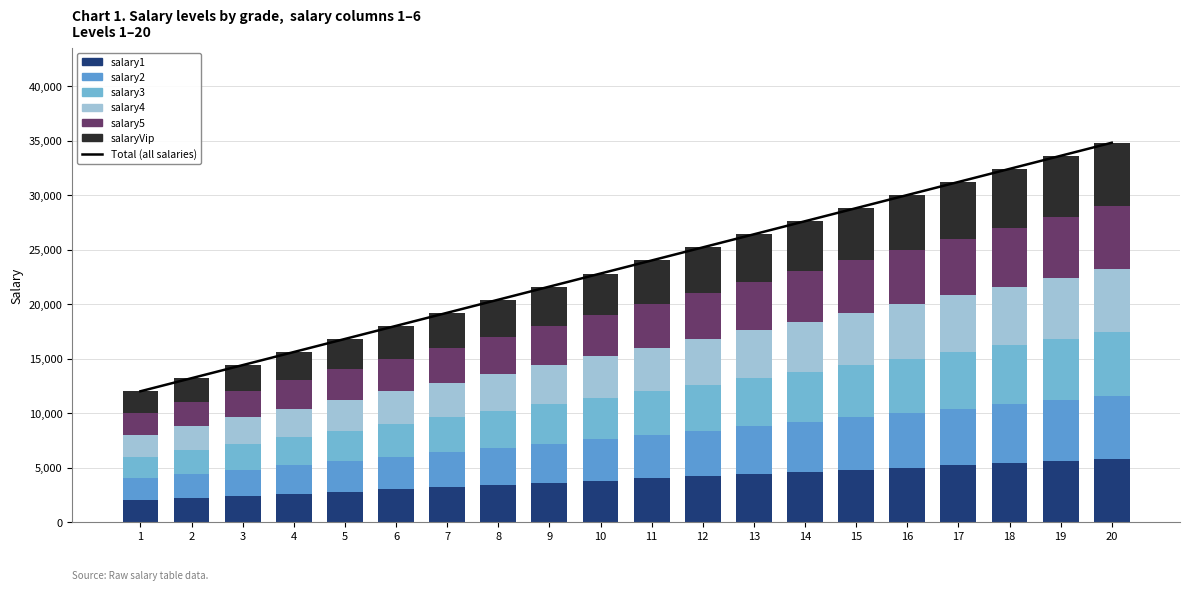

At which category is the sum across all series the highest?

20